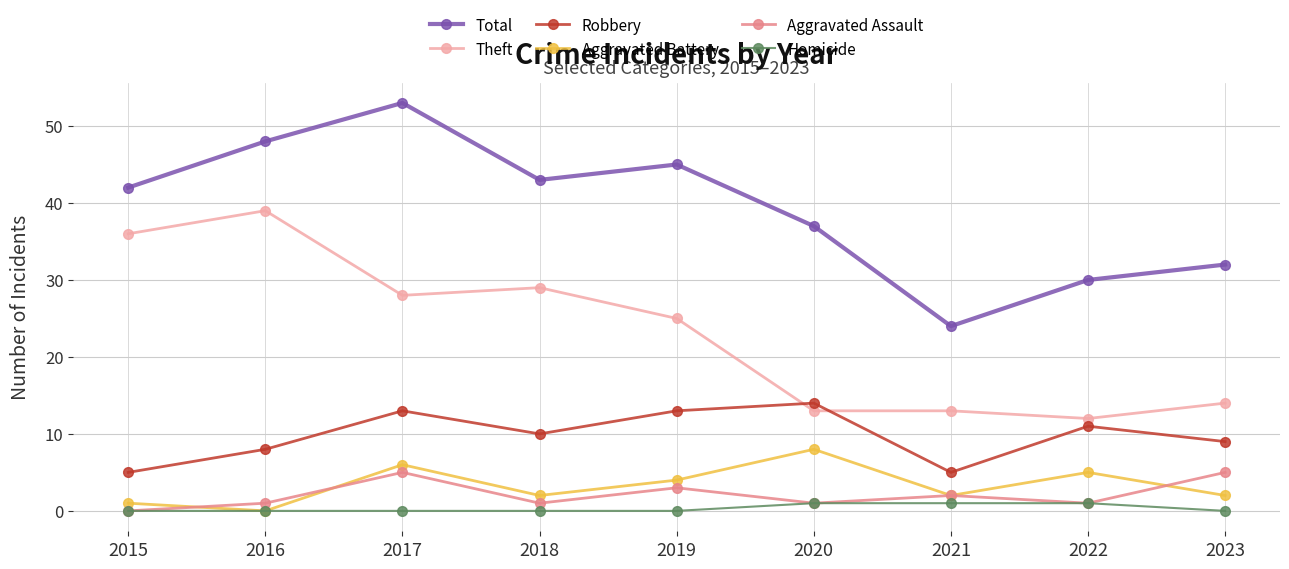

At how many categories does at least one series exceed 40?

5